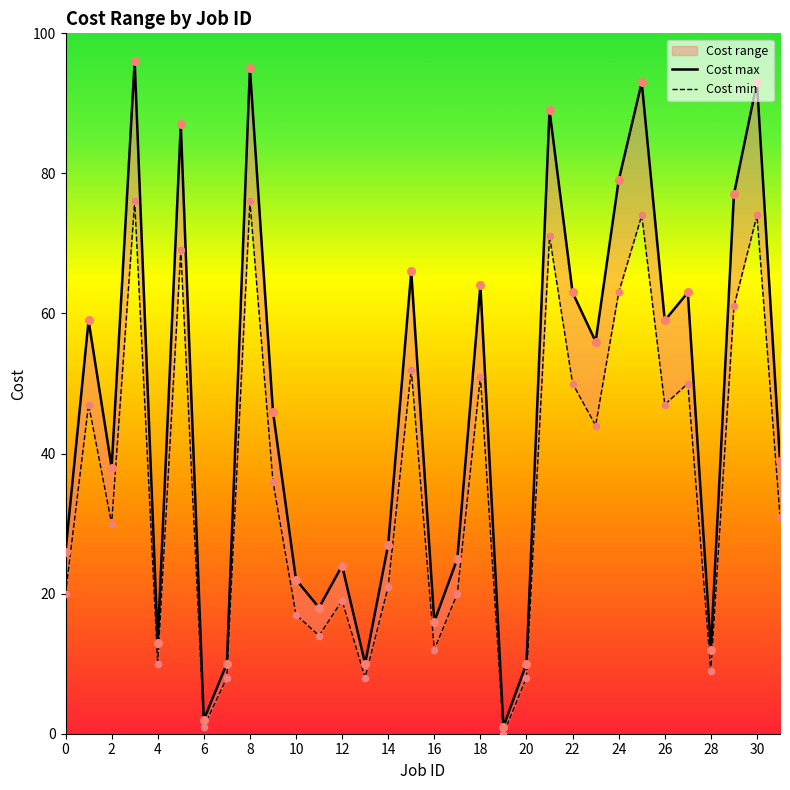

Which series reaches the minimum Y coordinate?

Cost min